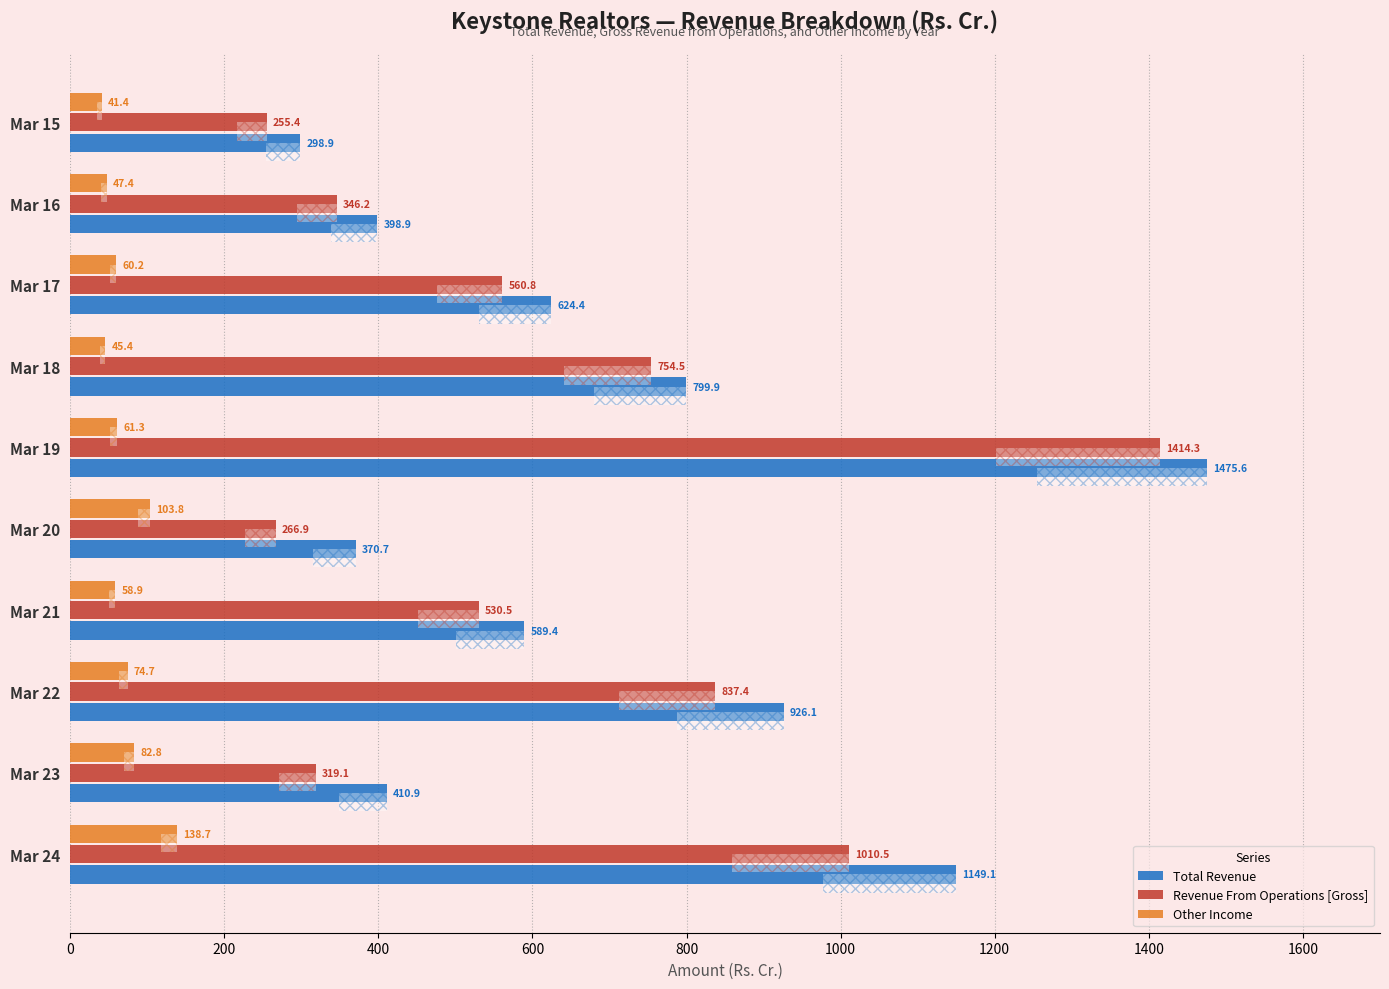

What is the sum of all Other Income values?

714.7